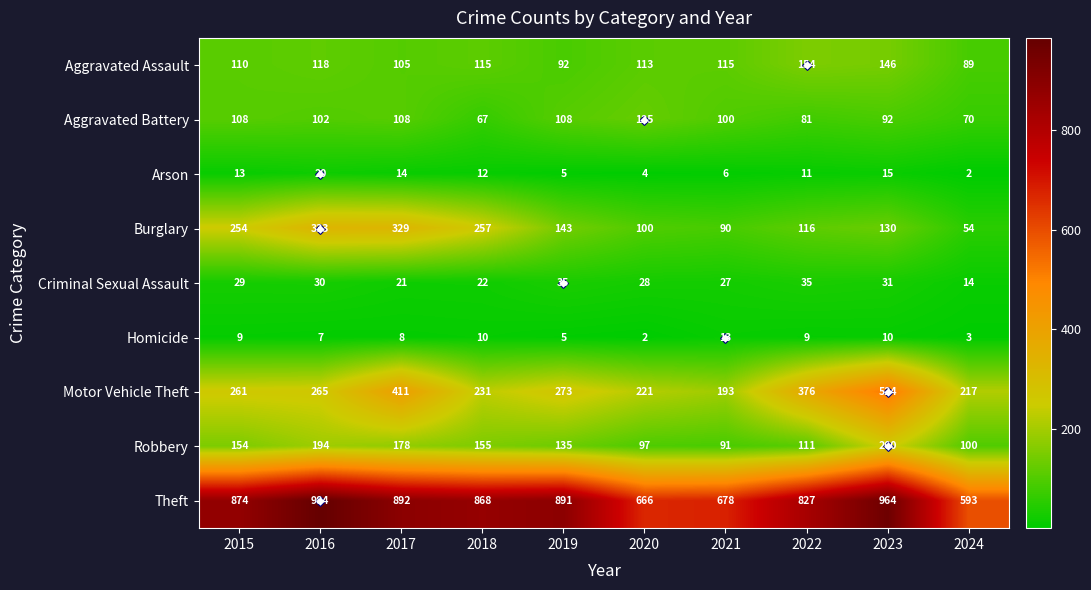

Which category has the lowest value in the Arson series?

2024